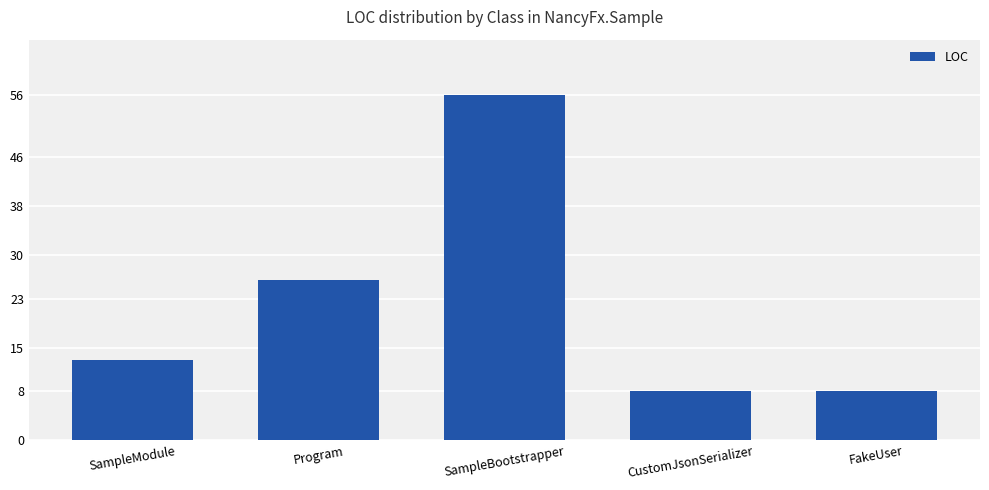

What is the label of the 2nd bar from the left?

Program